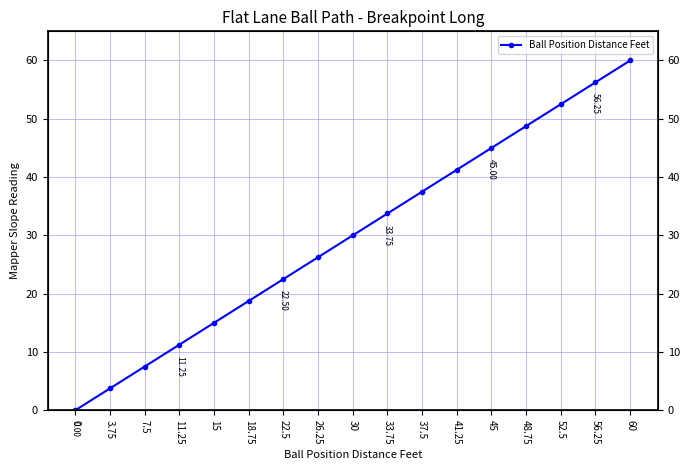

Which label corresponds to the largest value in the chart?

60